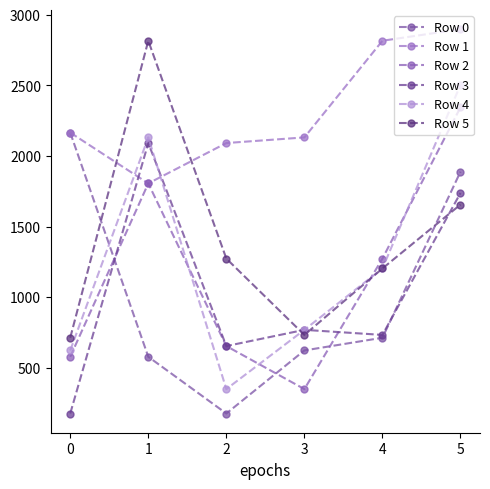

Does the chart have visible grid lines?

No